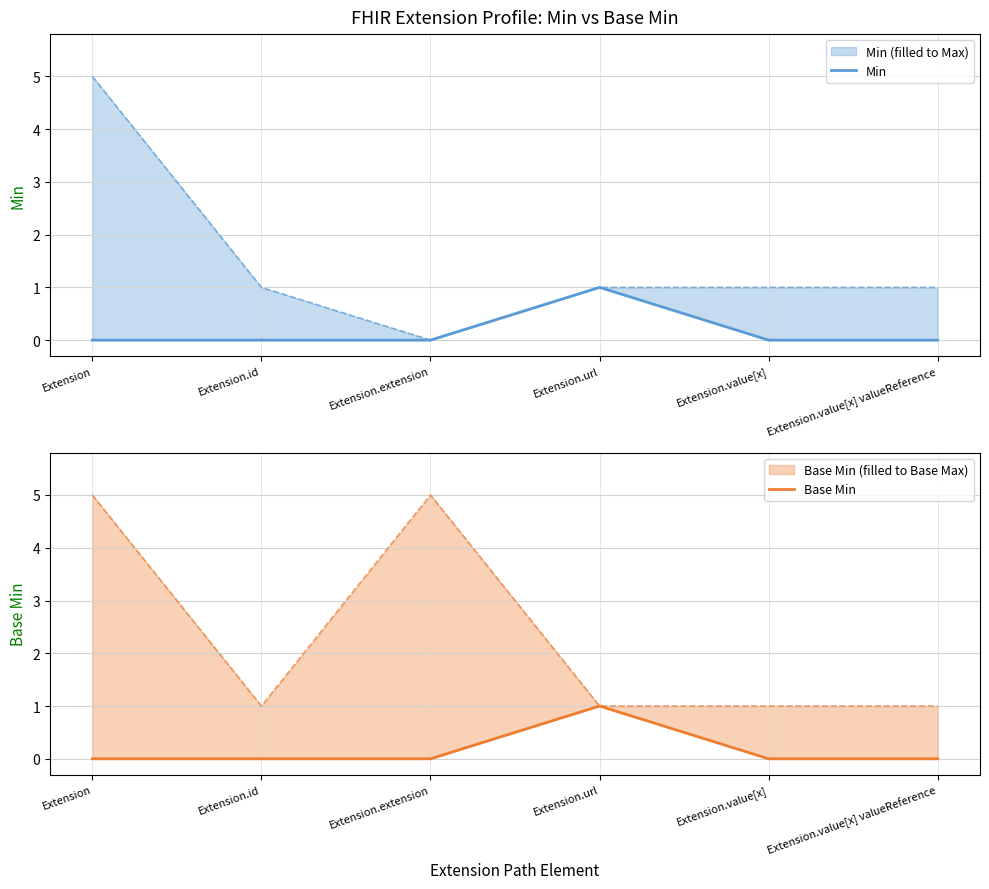

At which category is the sum across all series the highest?

Extension.url